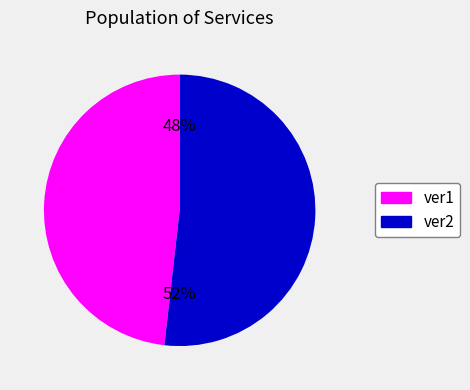

Is there any slice that represents more than half of the pie?

Yes